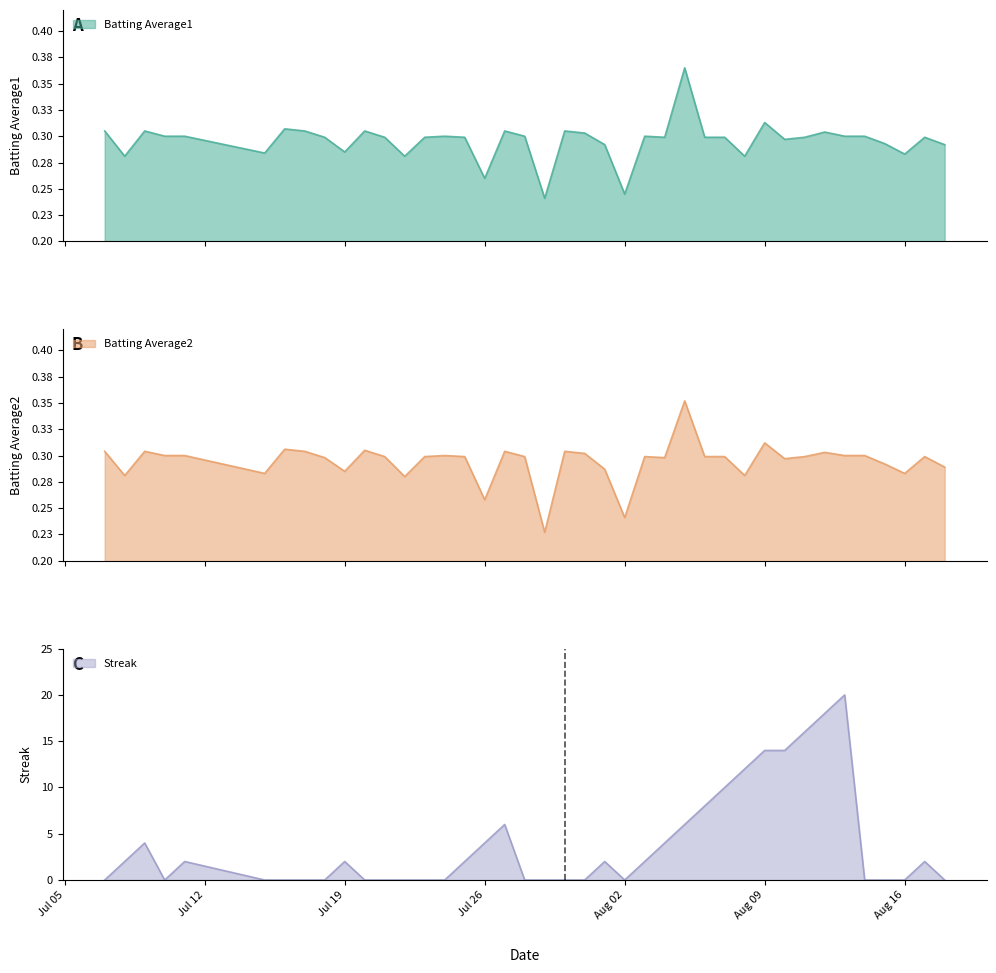

The Streak series shows 2 at Jul 26. True or false?

False